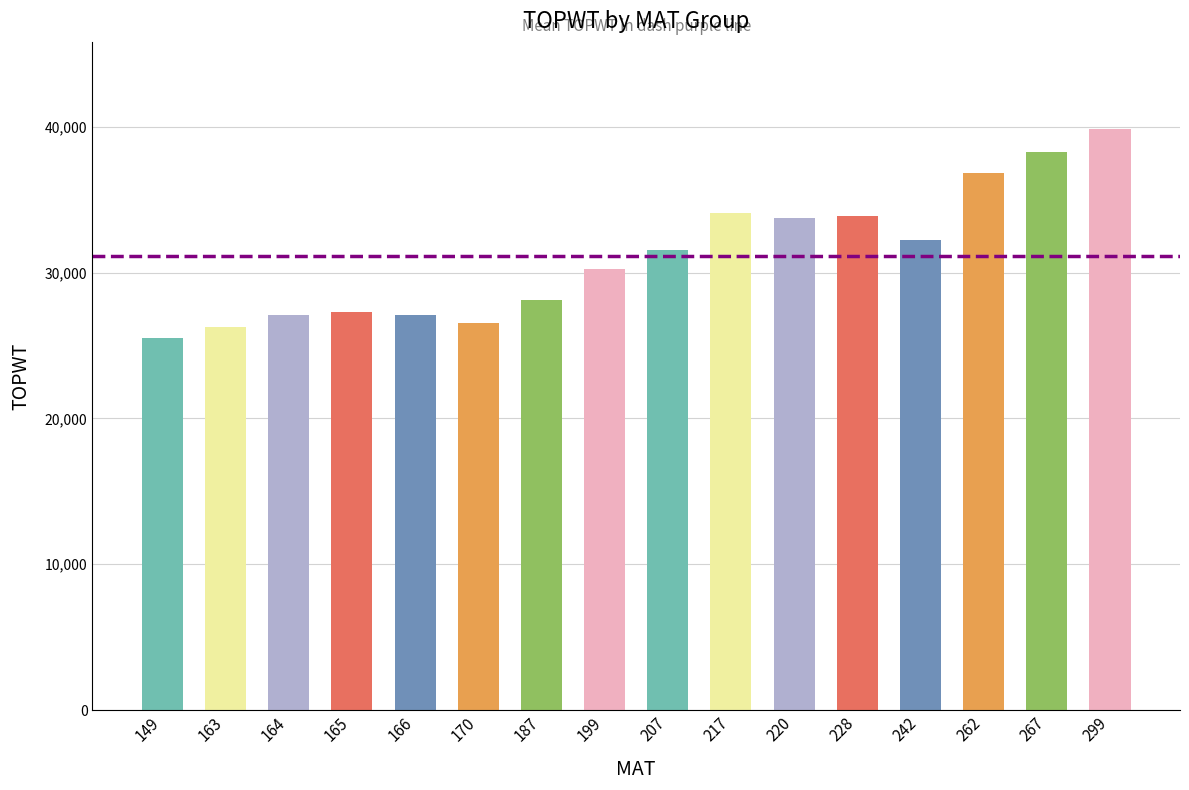

What is the smallest value displayed?

25526